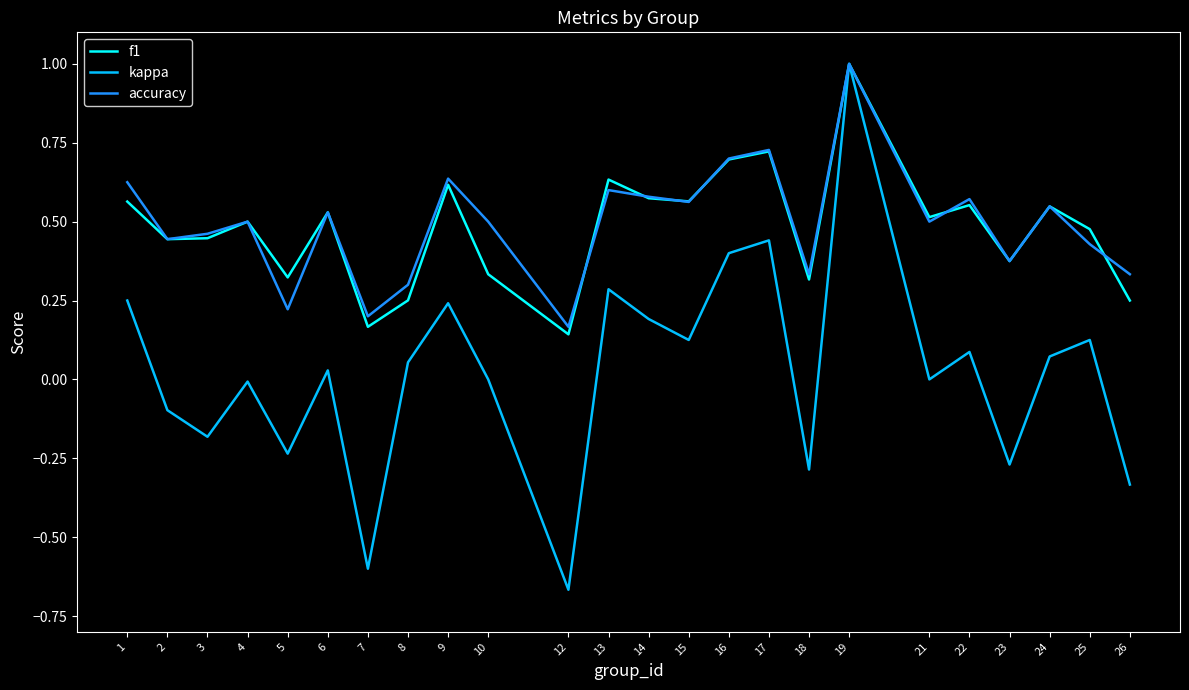

What is the difference between the highest and lowest values at 7?

0.8